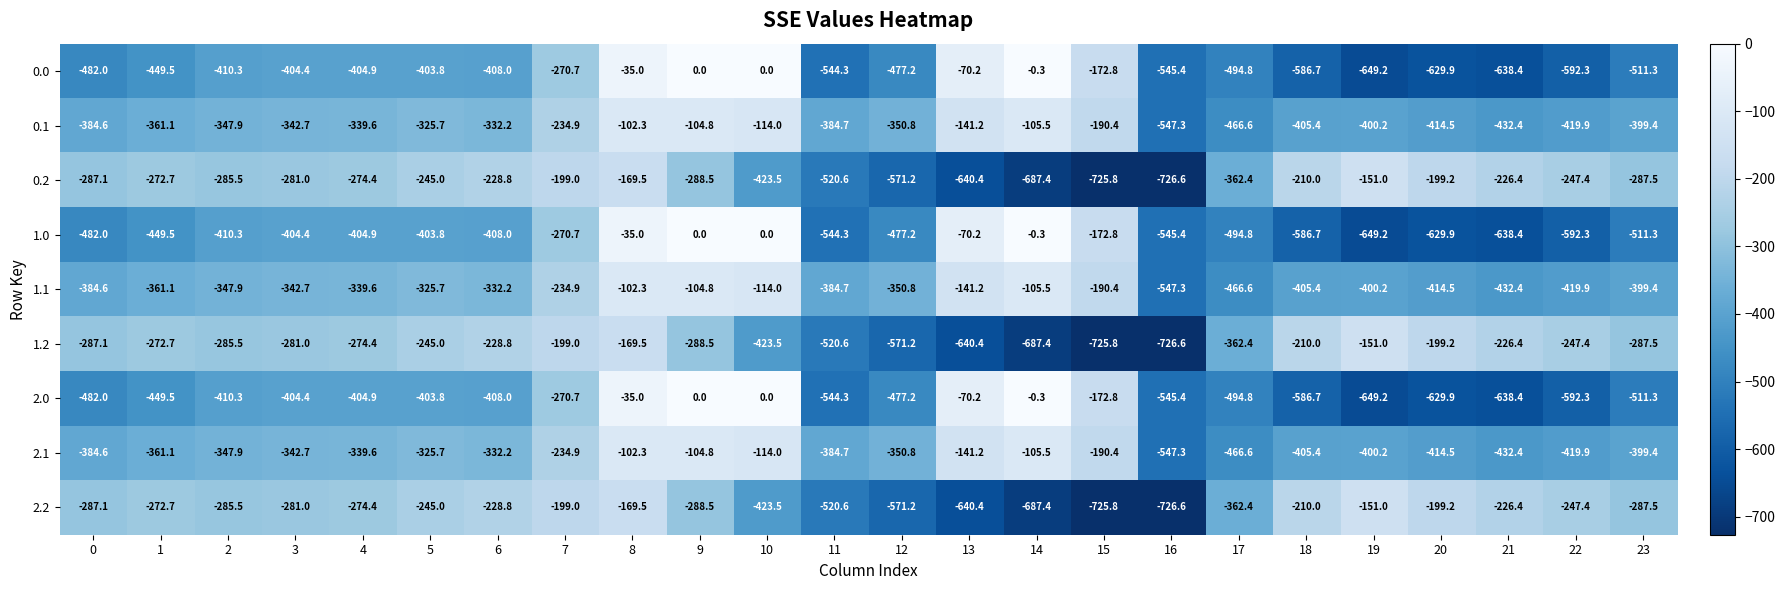

What is the average value of the 1.1 series?

-318.7